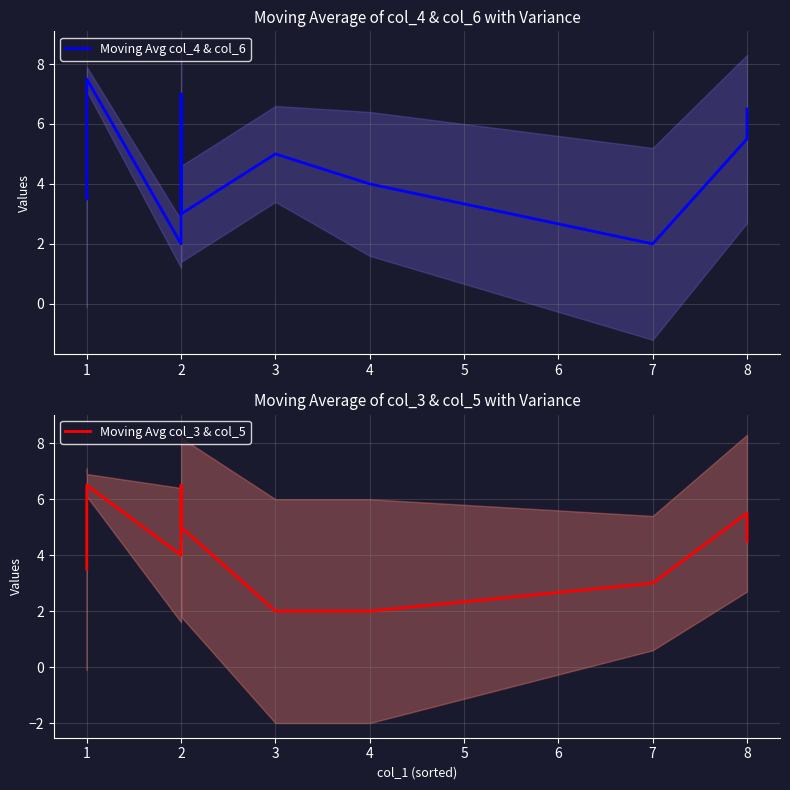

What are all the series names shown in the legend?

Moving Avg col_4 & col_6, Moving Avg col_3 & col_5